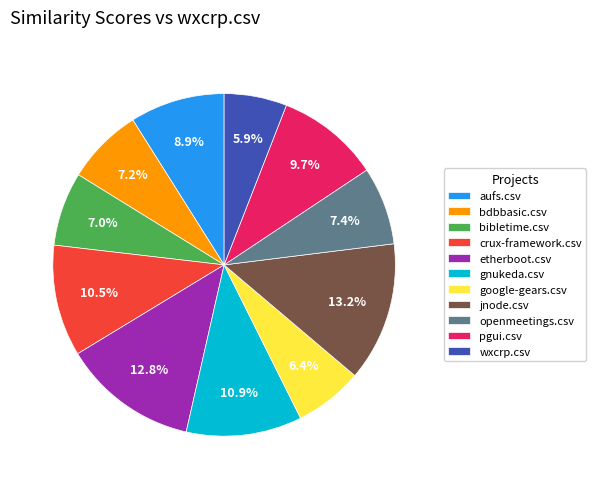

True or false: openmeetings.csv accounts for 1% of the total.

False